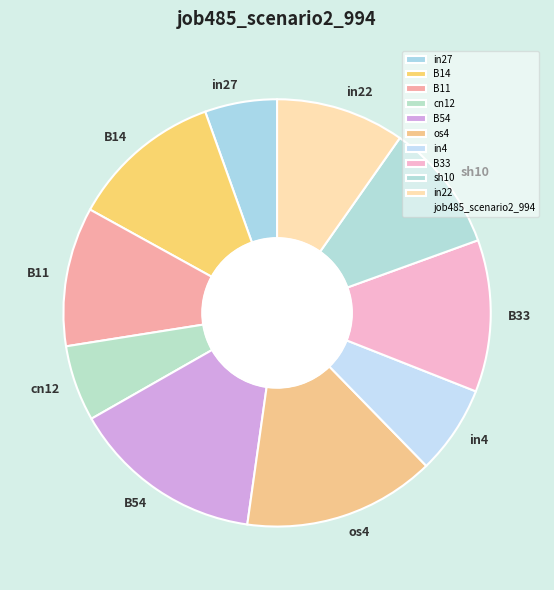

Is the sum of cn12 and in4 greater than half?

No